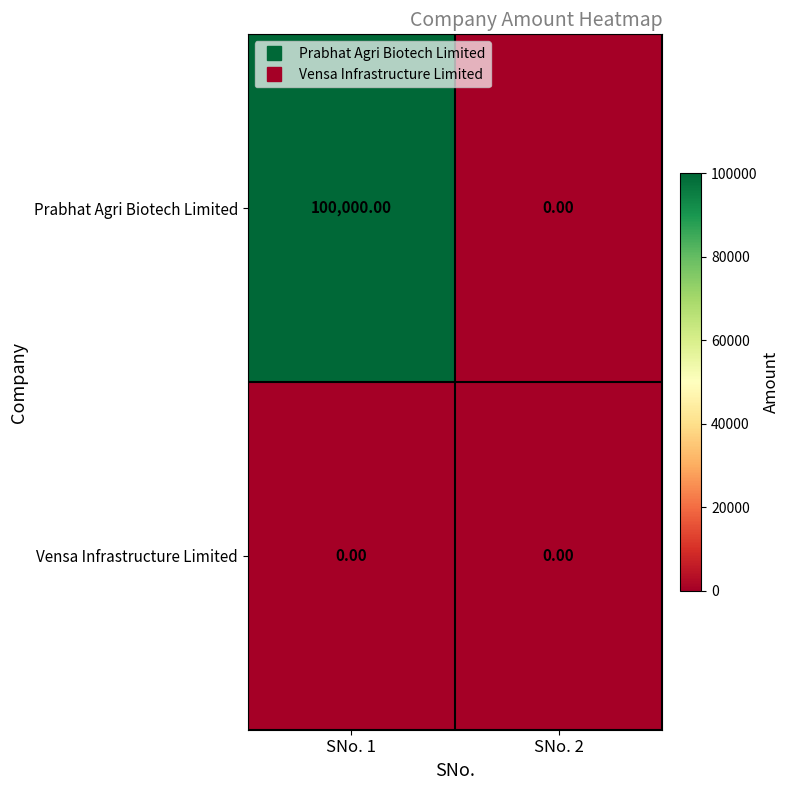

Rank the series by their maximum value, from highest to lowest.

Prabhat Agri Biotech Limited, Vensa Infrastructure Limited